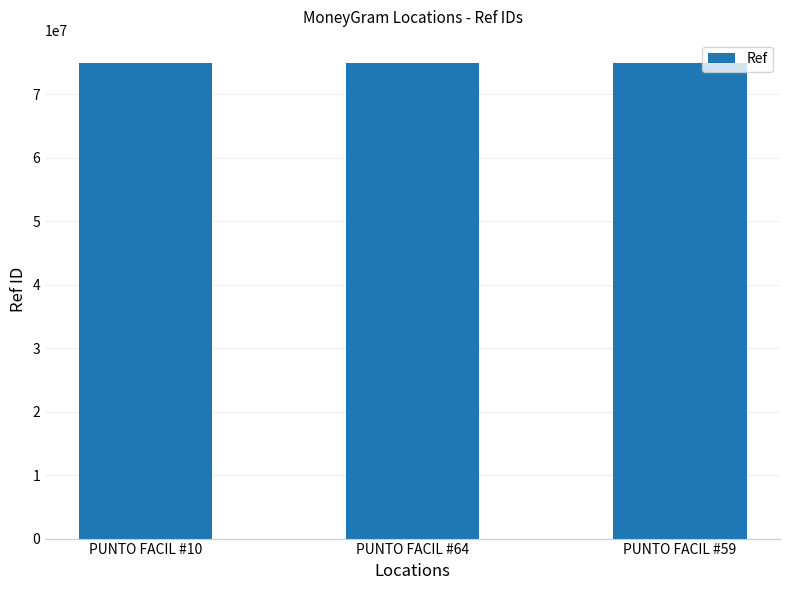

The chart shows a value of 115161271 at PUNTO FACIL #10. True or false?

False